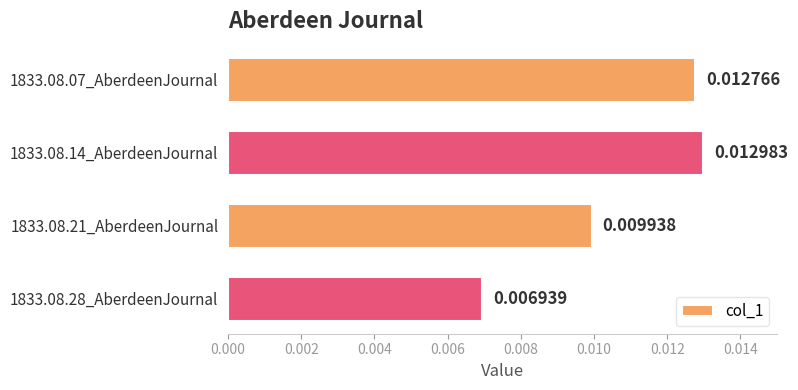

Between 1833.08.14_AberdeenJournal and 1833.08.07_AberdeenJournal, which is larger?

1833.08.14_AberdeenJournal